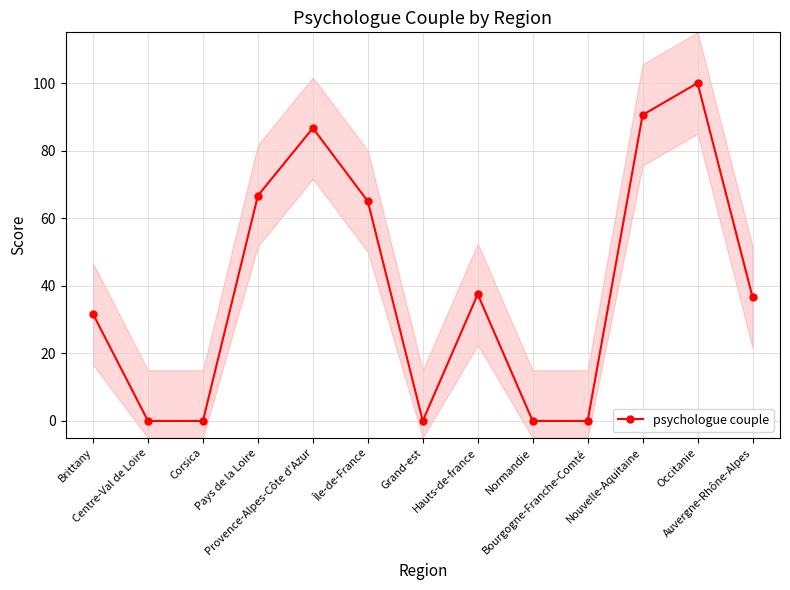

Which has a higher value, Pays de la Loire or Provence-Alpes-Côte d'Azur?

Provence-Alpes-Côte d'Azur